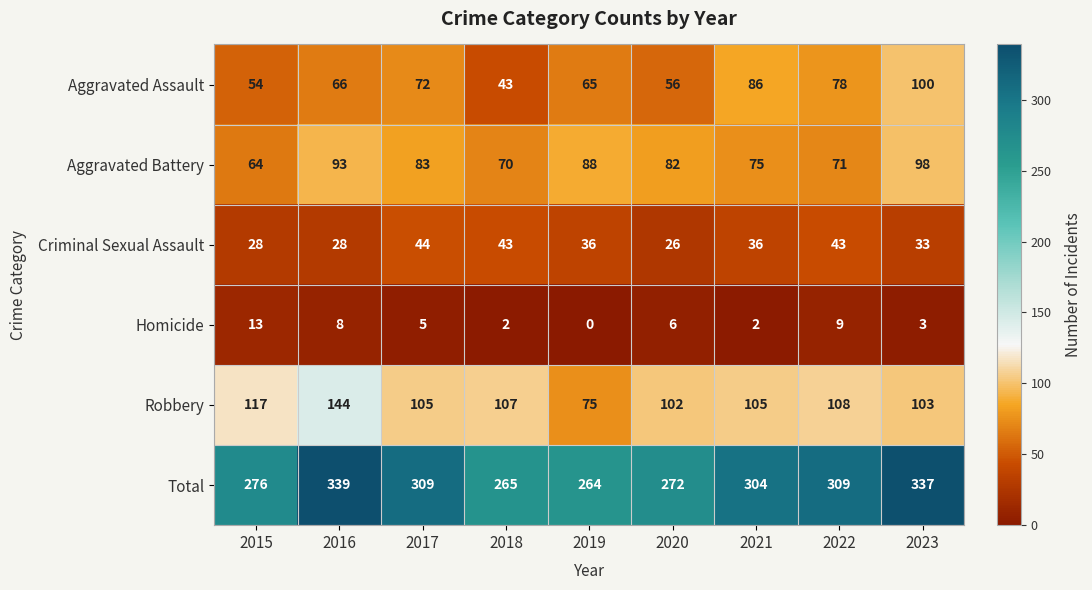

At which label does Homicide first exceed 5?

2015